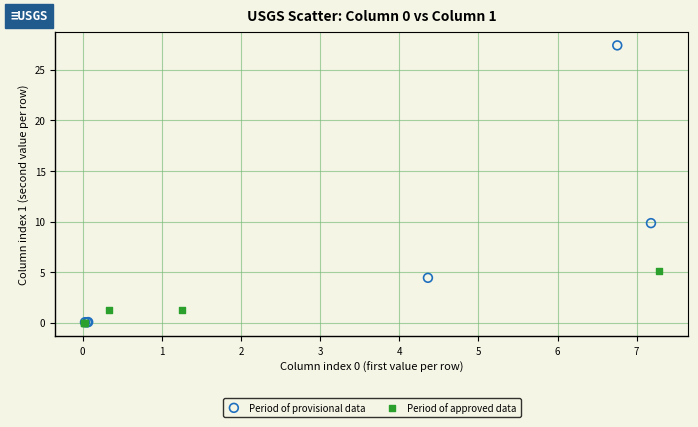

Which series contains the highest Y value?

Period of provisional data